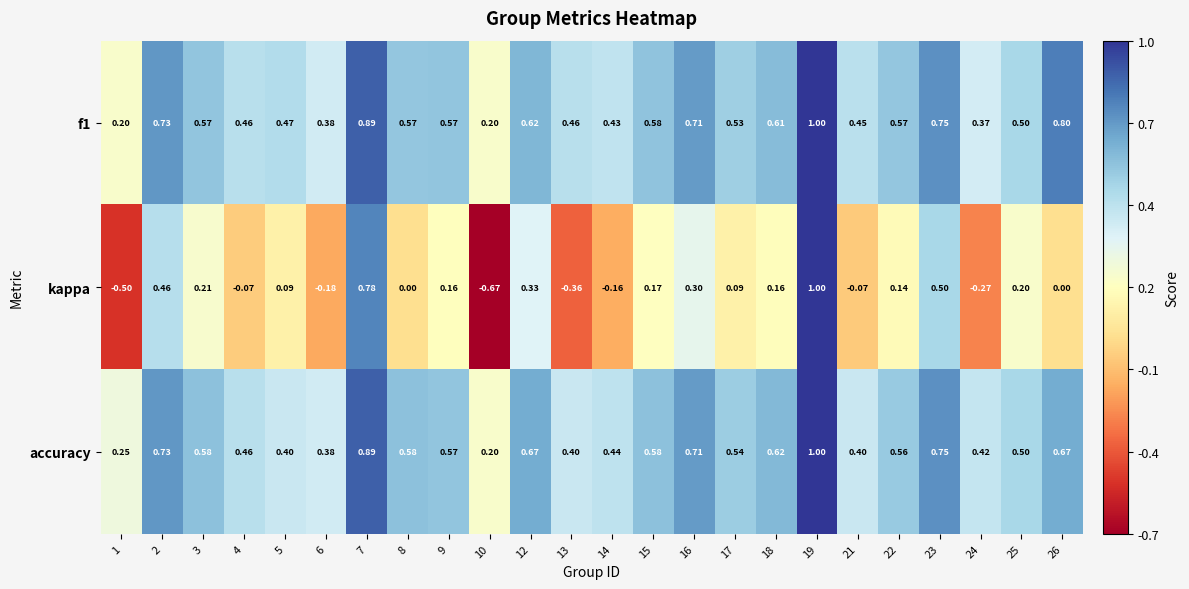

Which series has the largest range (max minus min)?

kappa